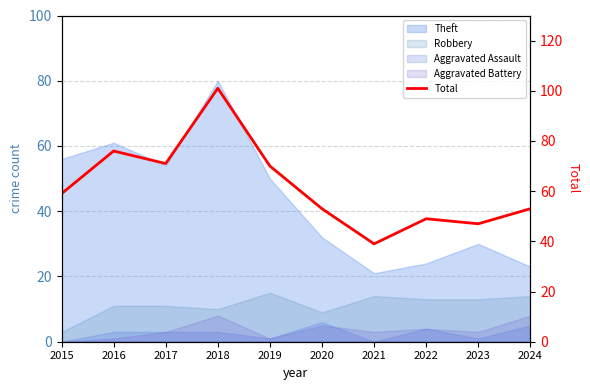

Reading left to right, extract all data points from this chart.

59	76	71	101	70	53	39	49	47	53